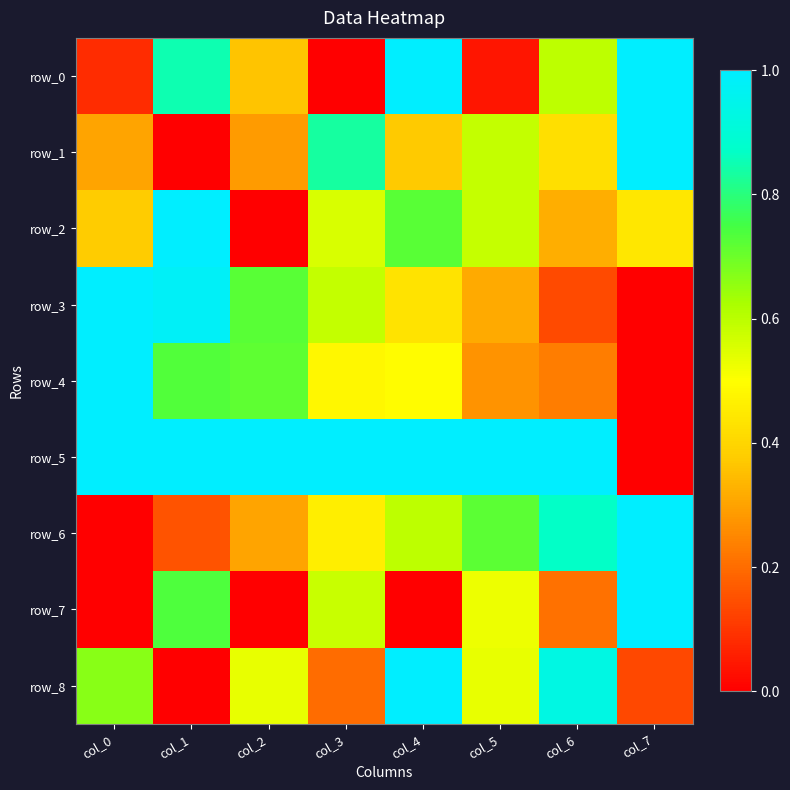

Which category has the highest value across all series?

col_4